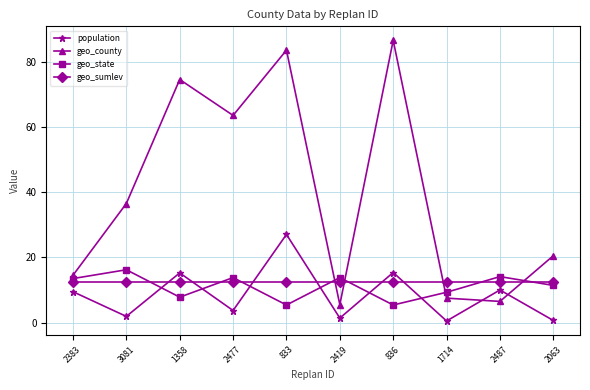

What is the difference between the maximum and second lowest values in the population series?

26.4